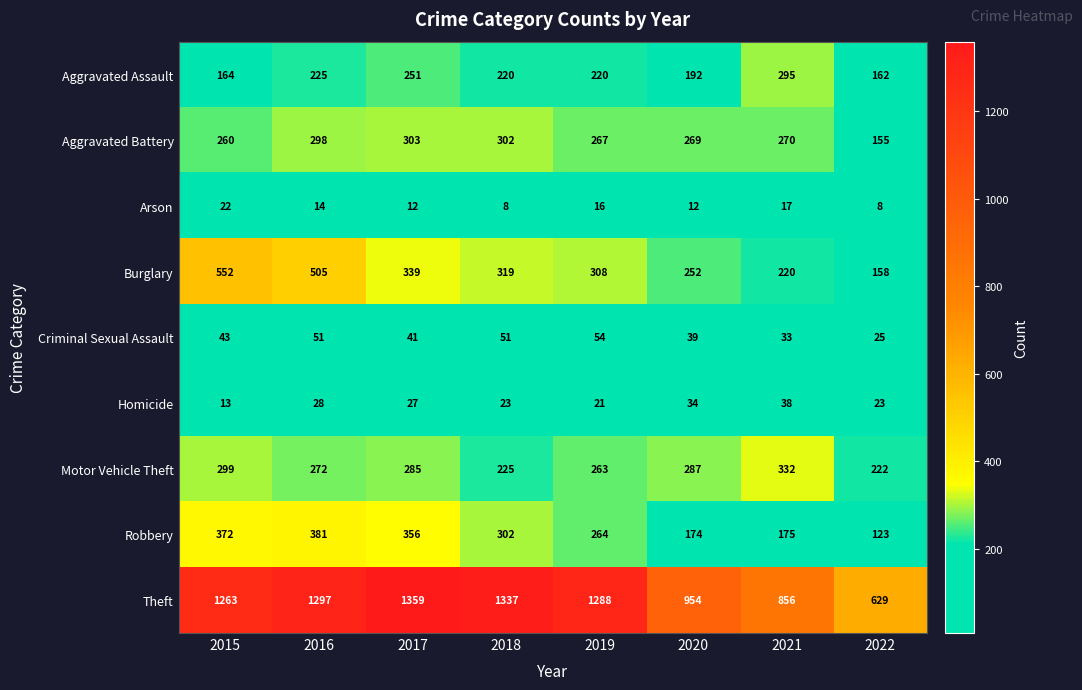

What is the difference between the highest and lowest values at 2017?

1347